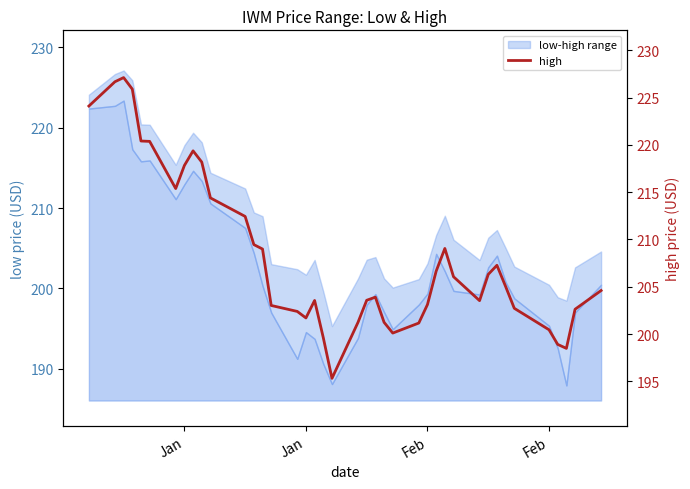

What is the value of the 9th point from the left?

219.4